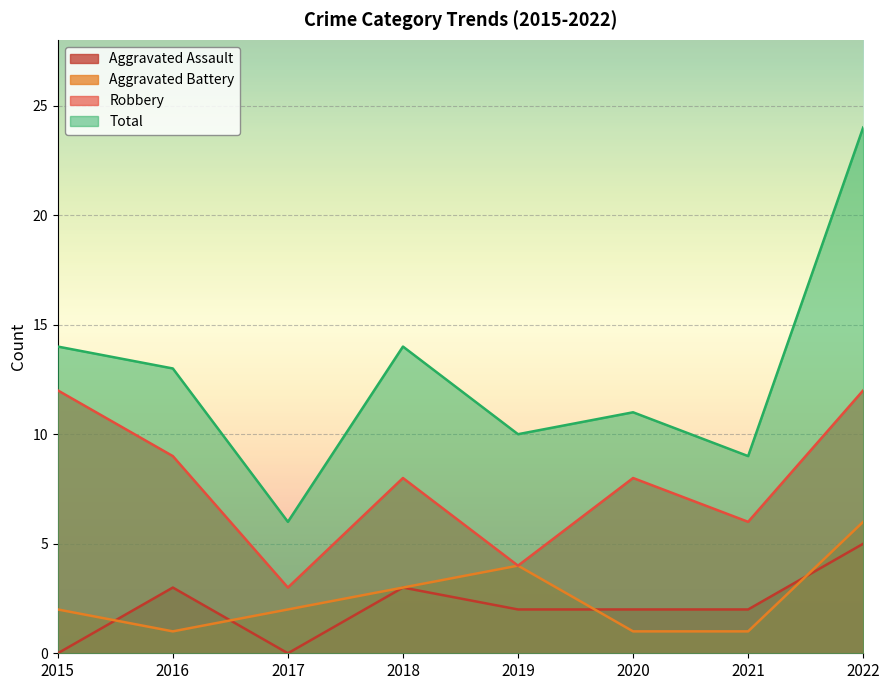

Which series changed the most between 2018 and 2021?

Total